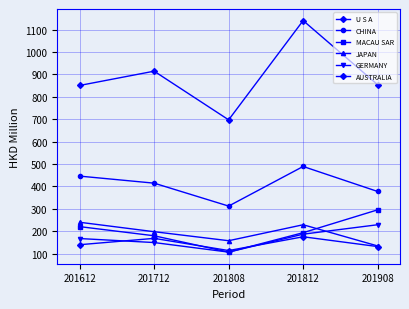

What is the difference between the JAPAN values at 201808 and 201612?

82.4